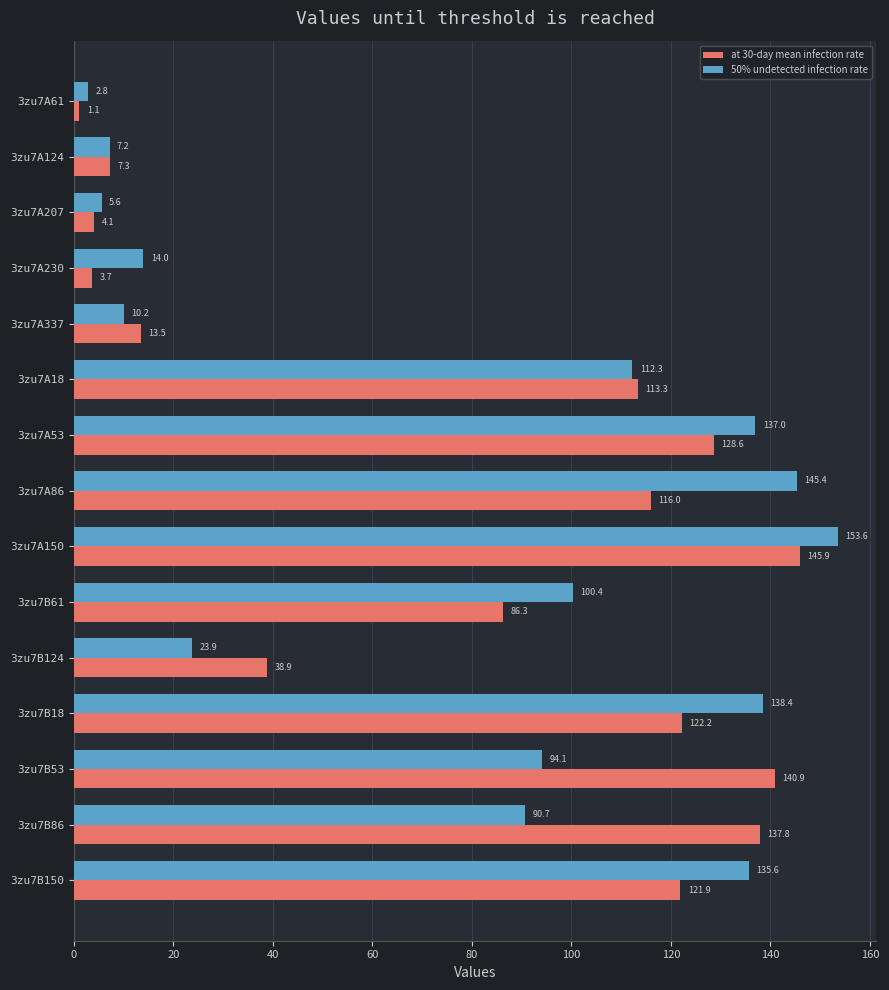

Which series has the largest range (max minus min)?

50% undetected infection rate